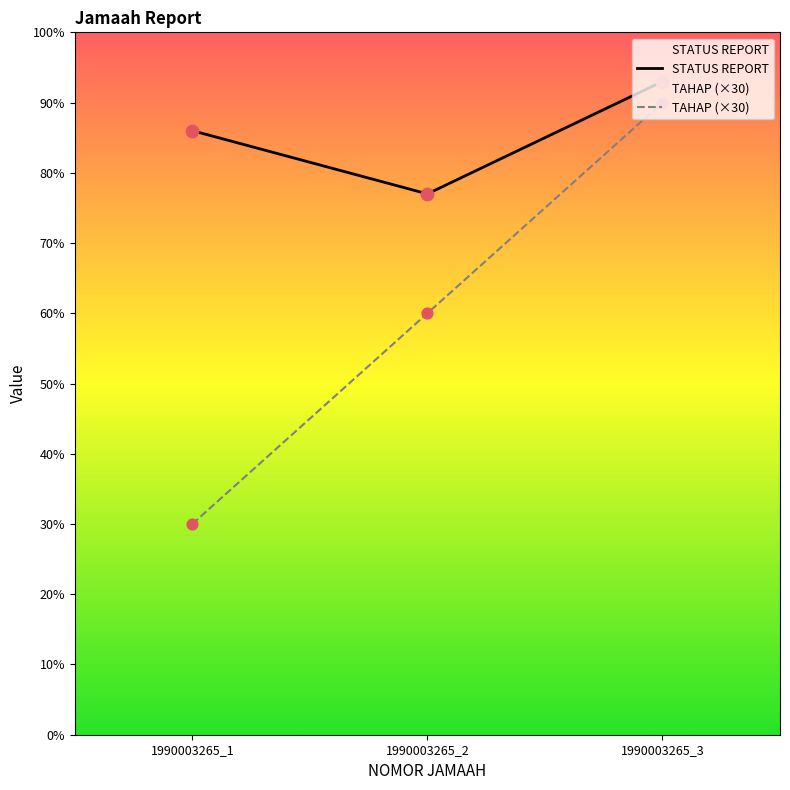

Is the value of TAHAP at 1990003265_1 greater than the value of STATUS REPORT at 1990003265_1?

No